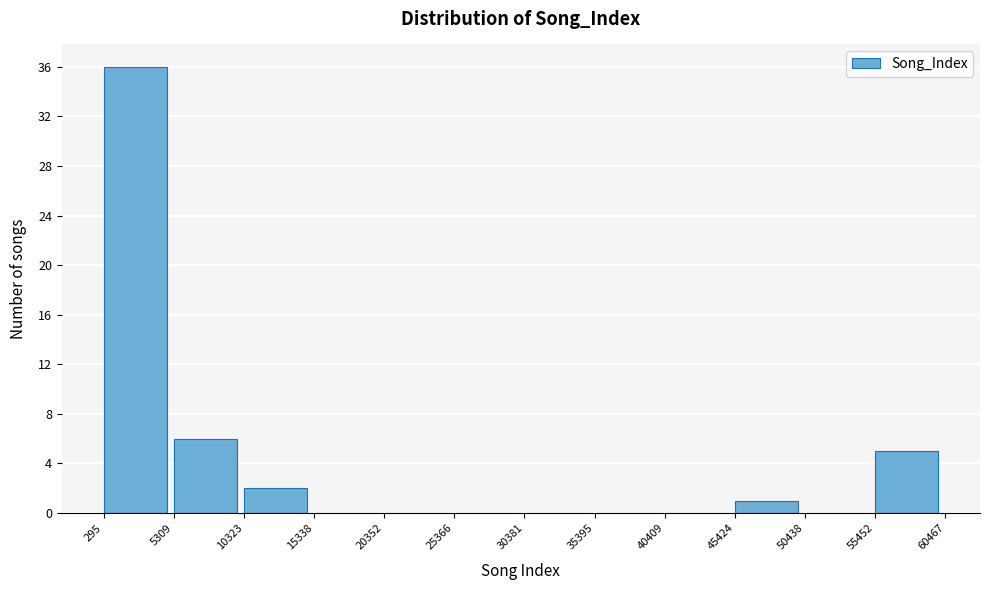

Reading left to right, list every bar in this chart as the range it spans on the x-axis followed by its height. The values are not printed on the chart, so give them approximately, as read against the axis.

295 to 5309: 36
5309 to 10323: 6
10323 to 15338: 2
15338 to 20352: 0
20352 to 25366: 0
25366 to 30381: 0
30381 to 35395: 0
35395 to 40409: 0
40409 to 45424: 0
45424 to 50438: 1
50438 to 55452: 0
55452 to 60467: 5